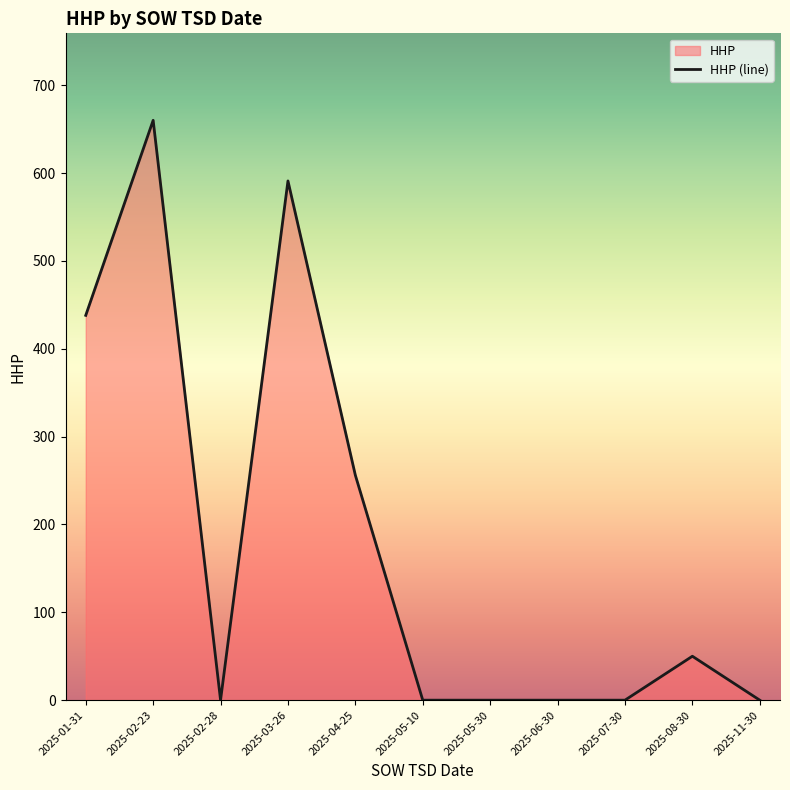

Reading left to right, extract all data points from this chart.

2025-01-31=438	2025-02-23=660	2025-02-28=0	2025-03-26=591	2025-04-25=256	2025-05-10=0	2025-05-30=0	2025-06-30=0	2025-07-30=0	2025-08-30=50	2025-11-30=0